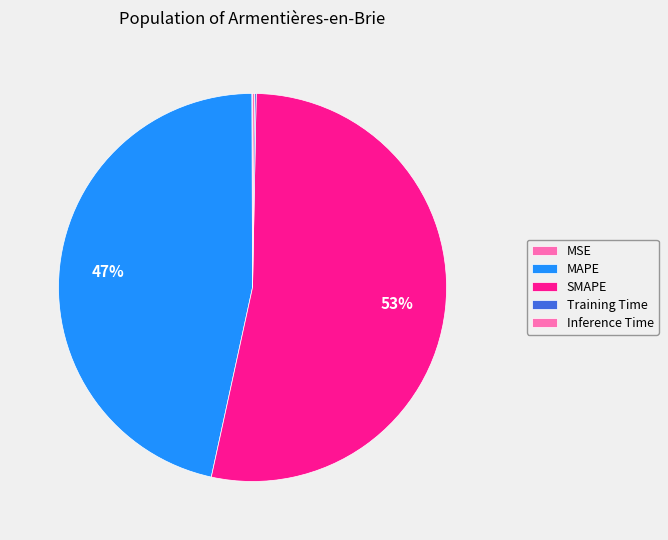

True or false: Inference Time accounts for 6% of the total.

False